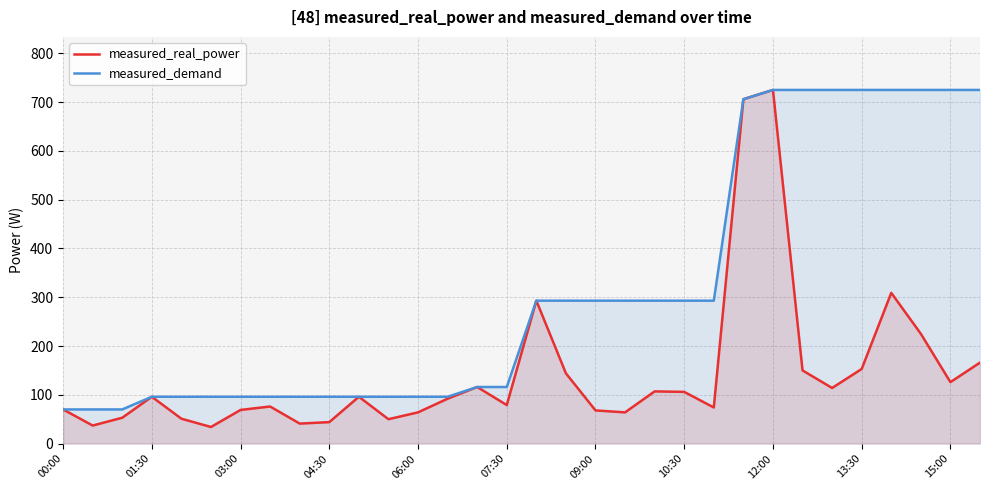

Which series changed the most between 13 and 29?

measured_demand